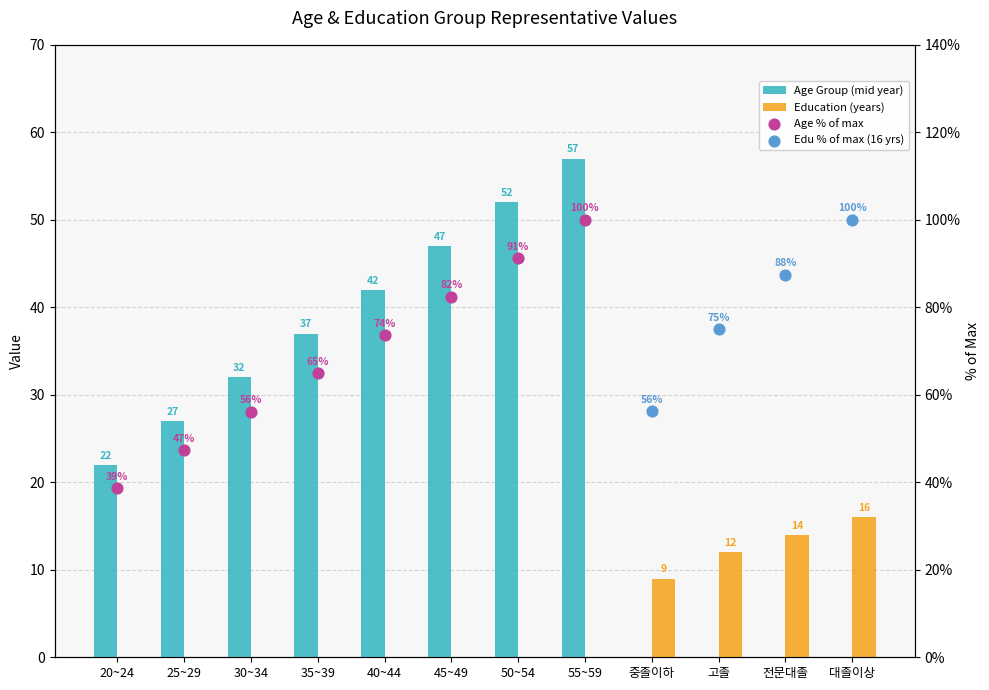

Which series has the widest spread of Y values?

Age % of max